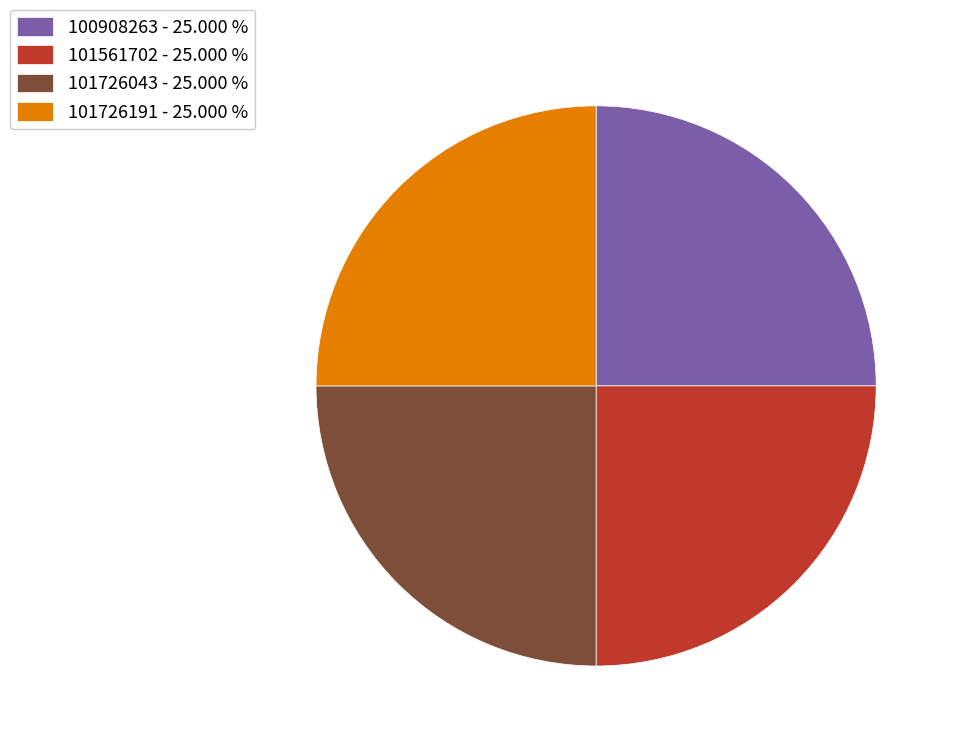

What is the ratio of the value at 101726191 - 25.000 % to the value at 100908263 - 25.000 %?

1.0